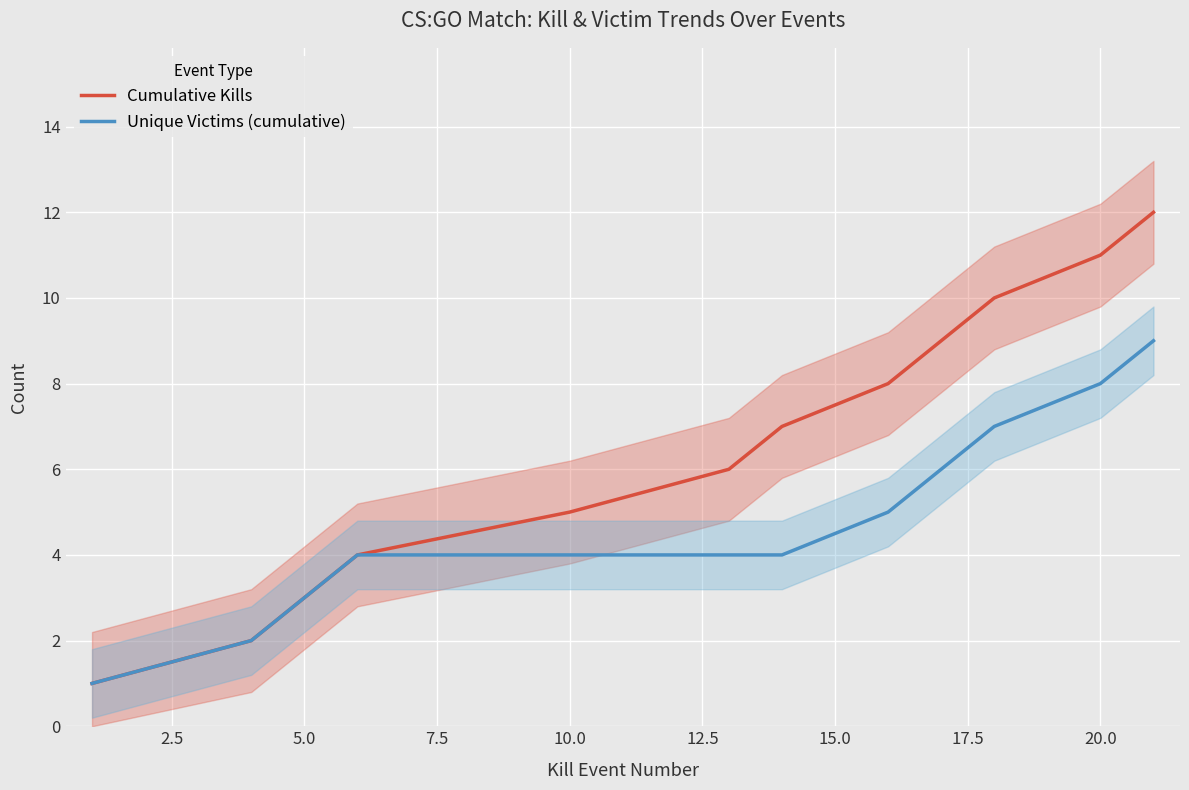

True or false: Unique Victims (cumulative) and Cumulative Kills intersect in this chart.

False